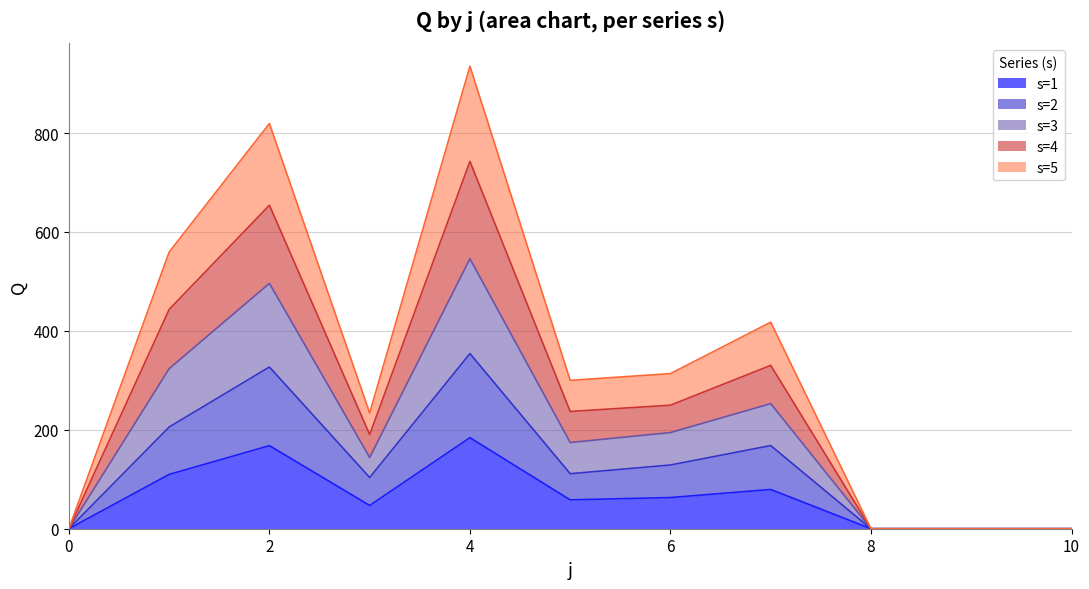

List the series in order of their overall mean, lowest first.

s=1, s=2, s=5, s=4, s=3